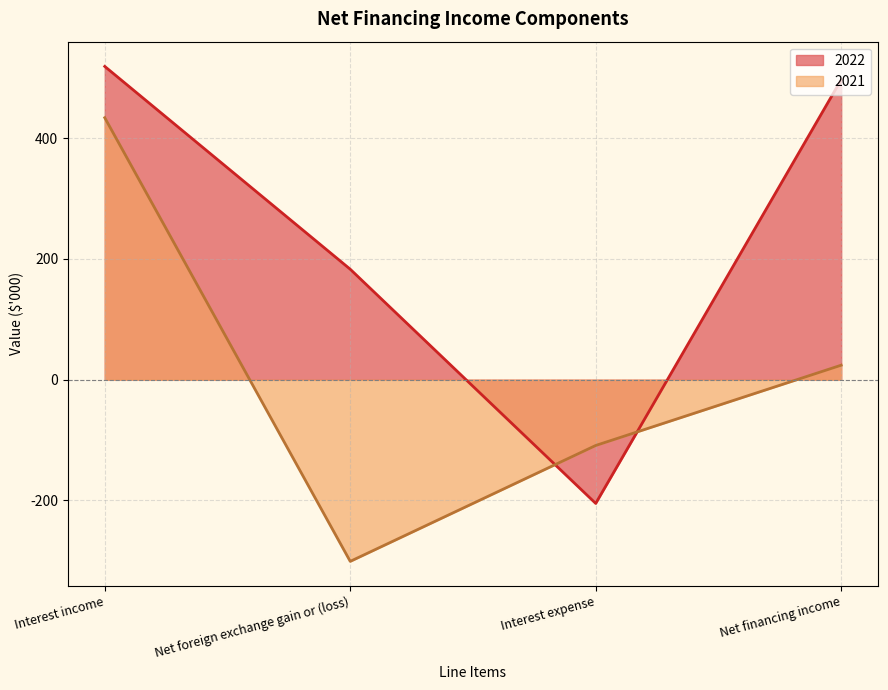

Between Net foreign exchange gain or (loss) and Net financing income, which series saw the biggest shift?

2021